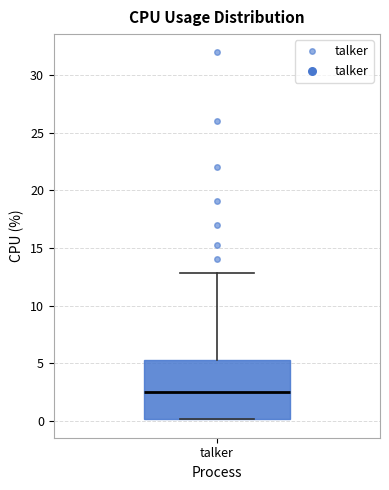

Read this box plot against the y-axis: the position of the median line, the range covered by the box, and the ends of both whiskers. The values are not printed on the chart, so give them approximately, as read against the axis.

median 2.5, box 0.0 to 5.0, whiskers 0.0 to 13.0